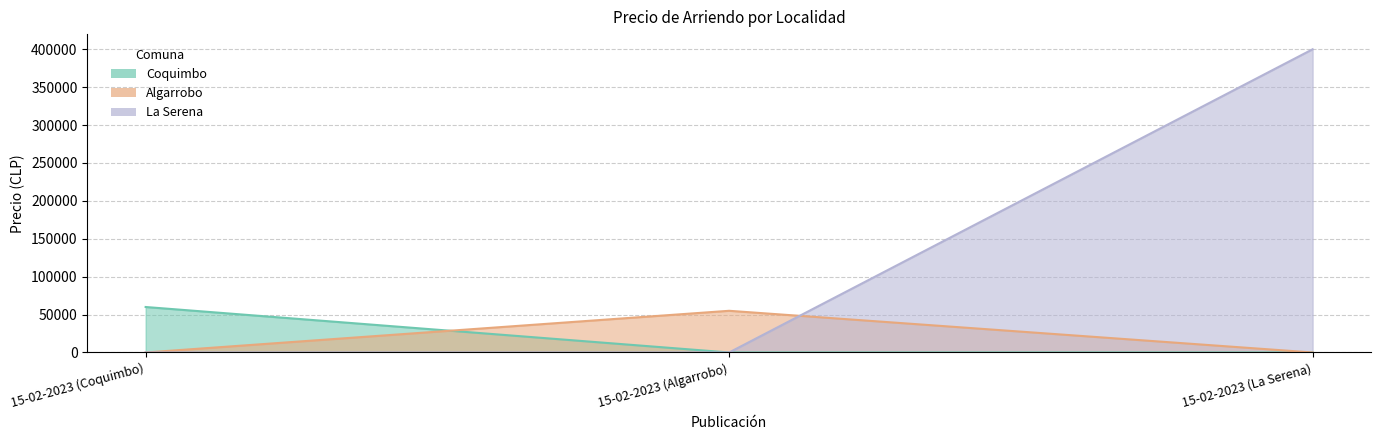

What value does the La Serena series have at 15-02-2023 (La Serena)?

400000